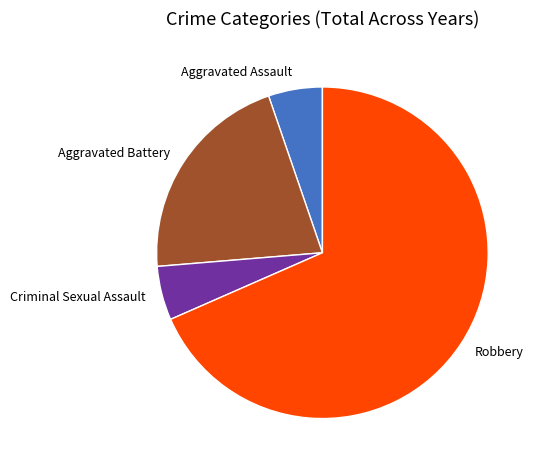

Combined, do Aggravated Battery and Aggravated Assault account for over 50%?

No